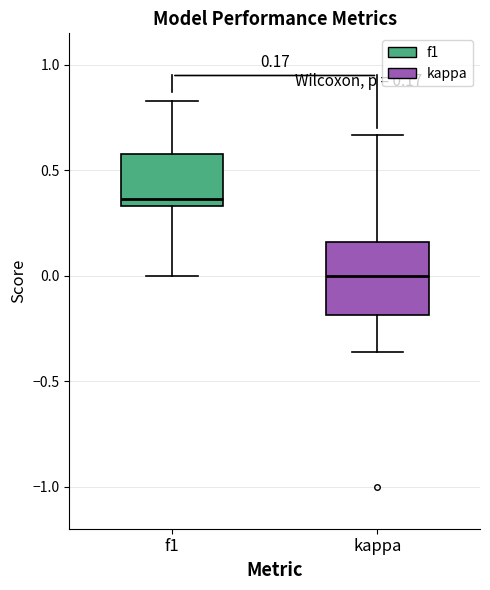

Which box's median line is the highest?

f1